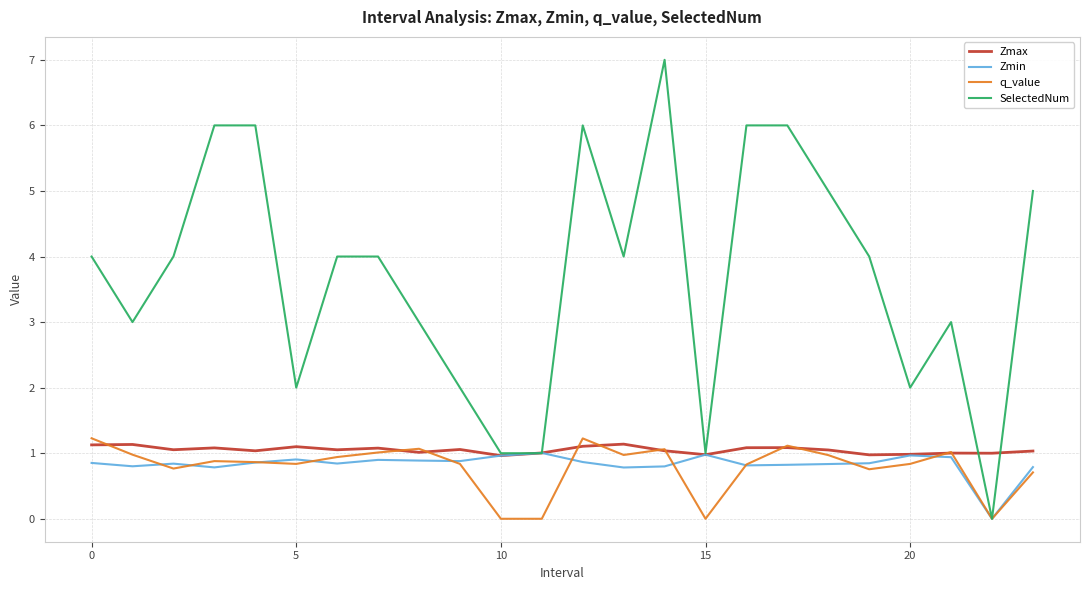

Which series has the widest spread of values?

SelectedNum